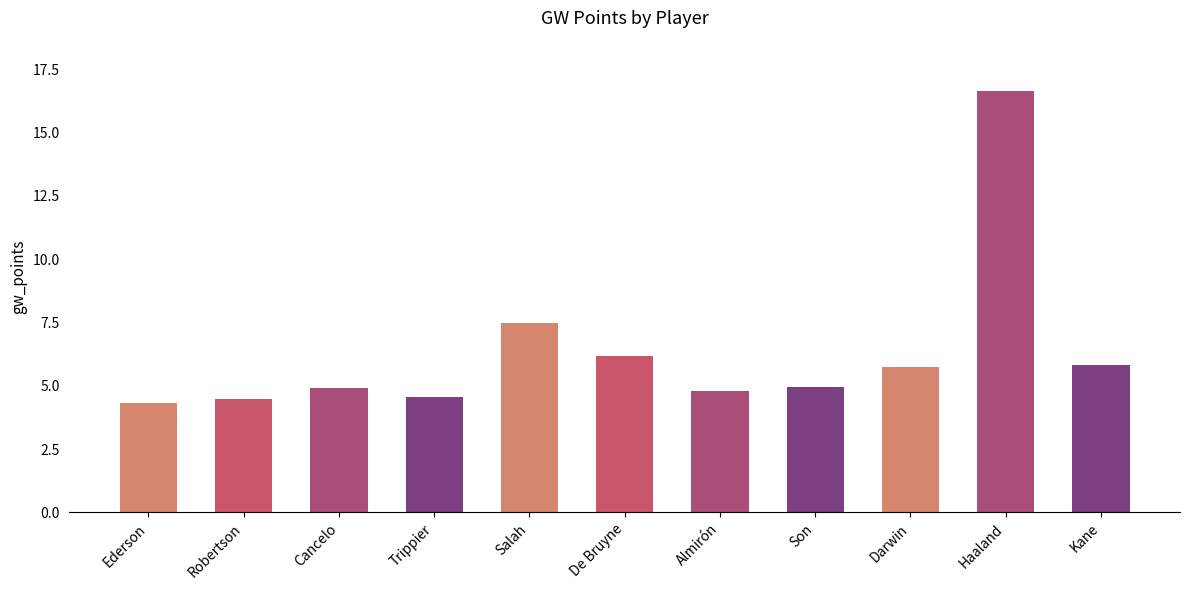

Is it true that the value at Kane is 4.0?

False